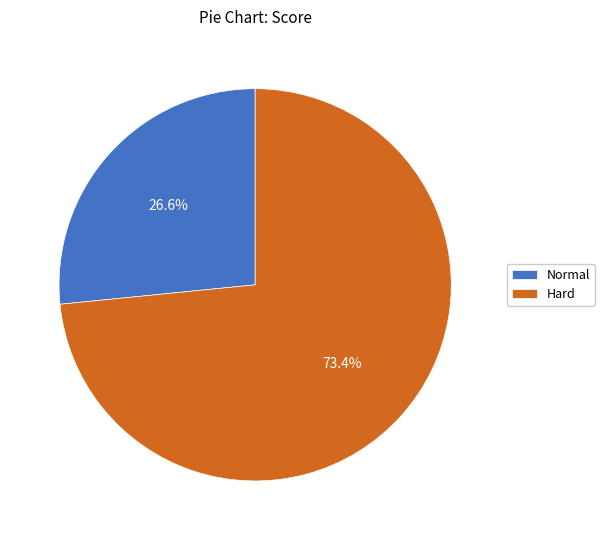

What is the majority slice?

Hard